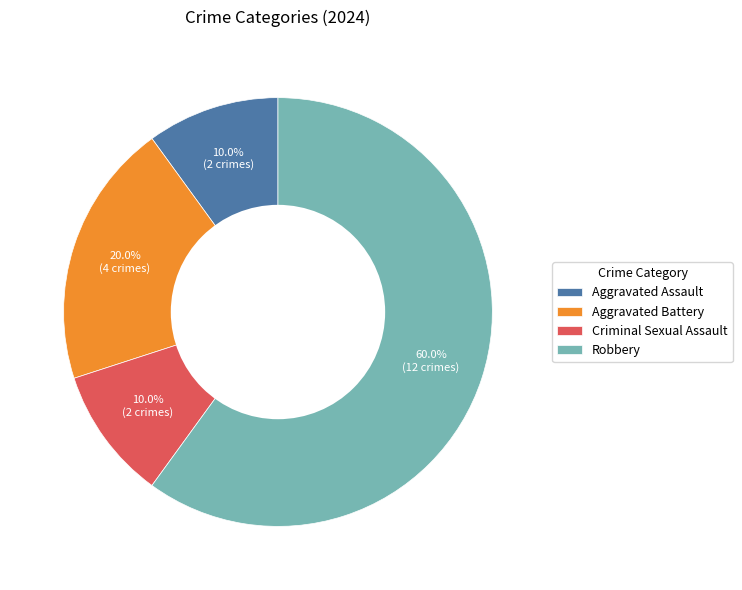

To the nearest percent, what is the average slice percentage?

25%